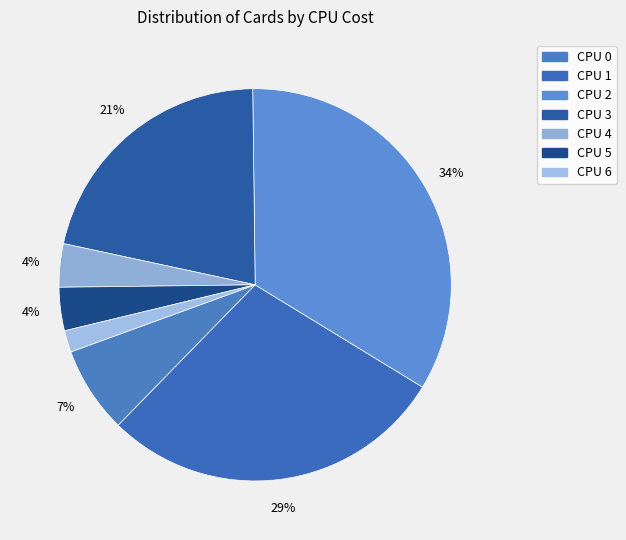

Count the number of slices in the pie.

7